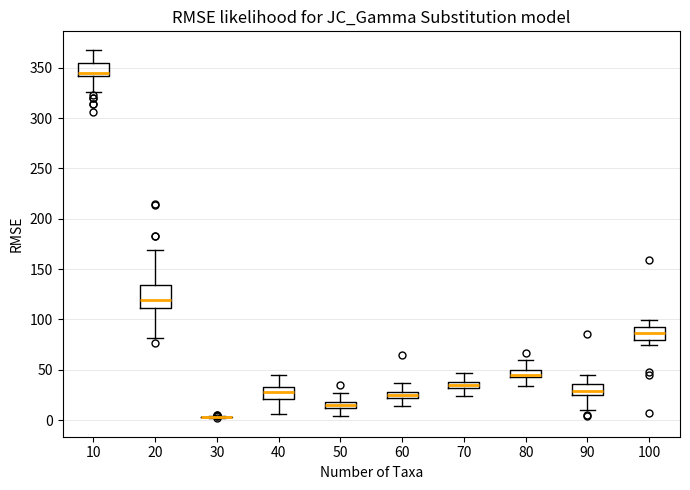

Which box is the tallest, from its lower edge to its upper edge?

20